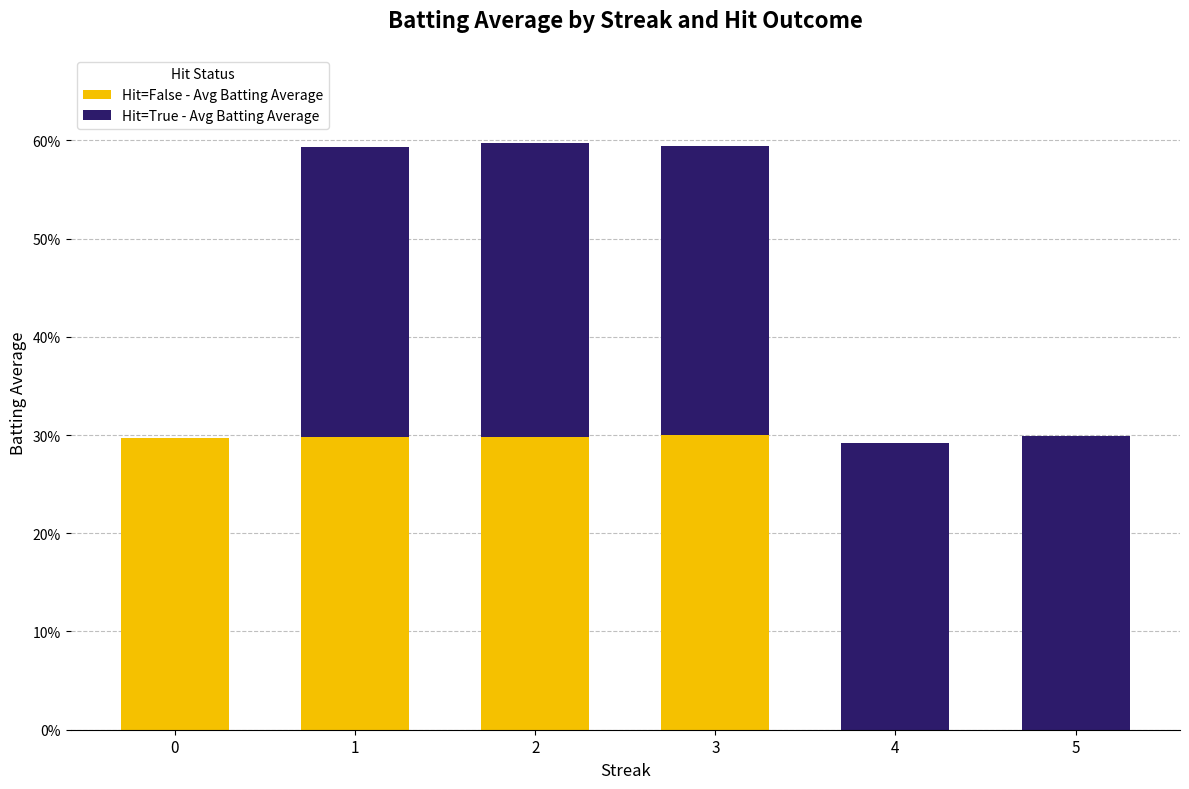

What are all the series names shown in the legend?

Hit=False - Avg Batting Average, Hit=True - Avg Batting Average